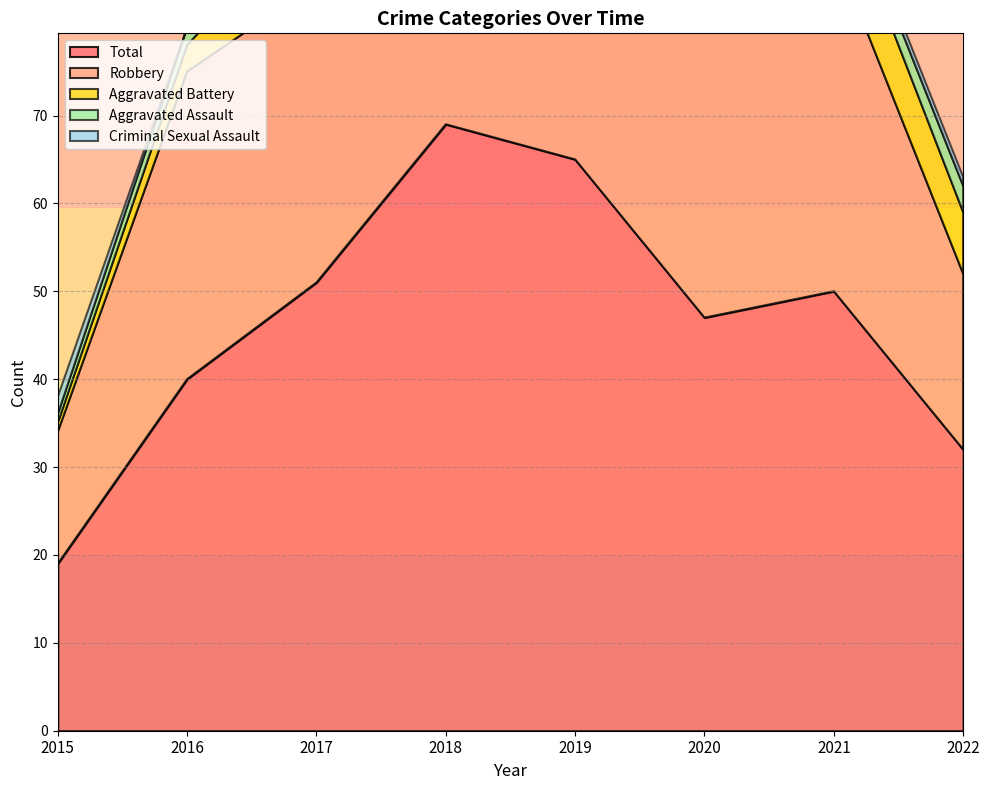

True or false: Robbery and Total cross at least once.

False